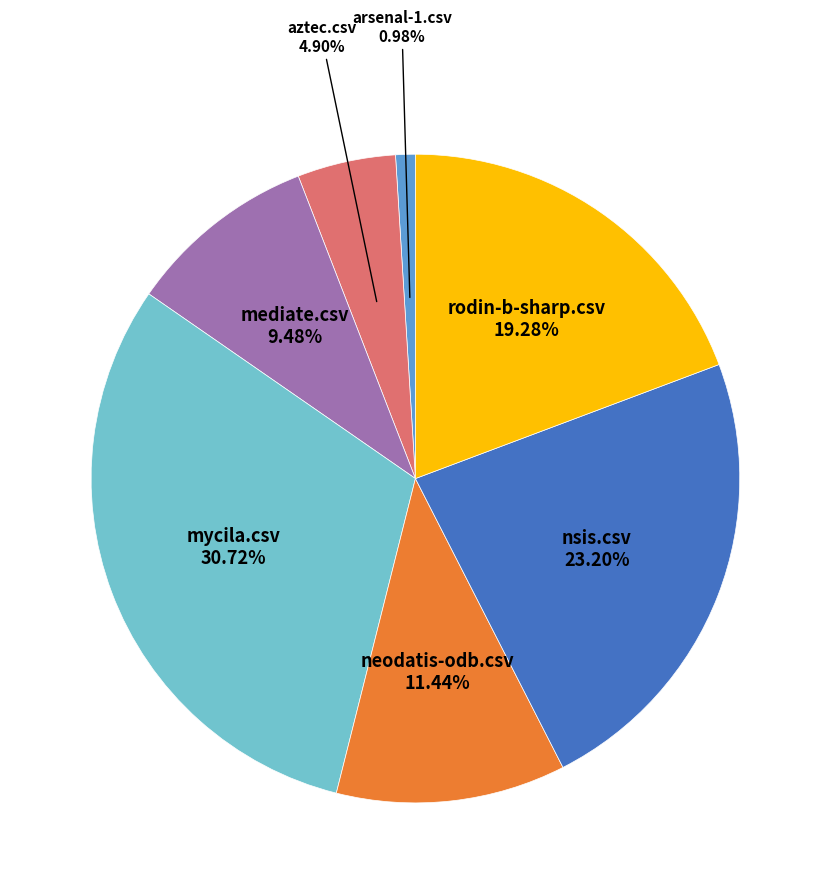

Is there a majority slice in this chart?

No